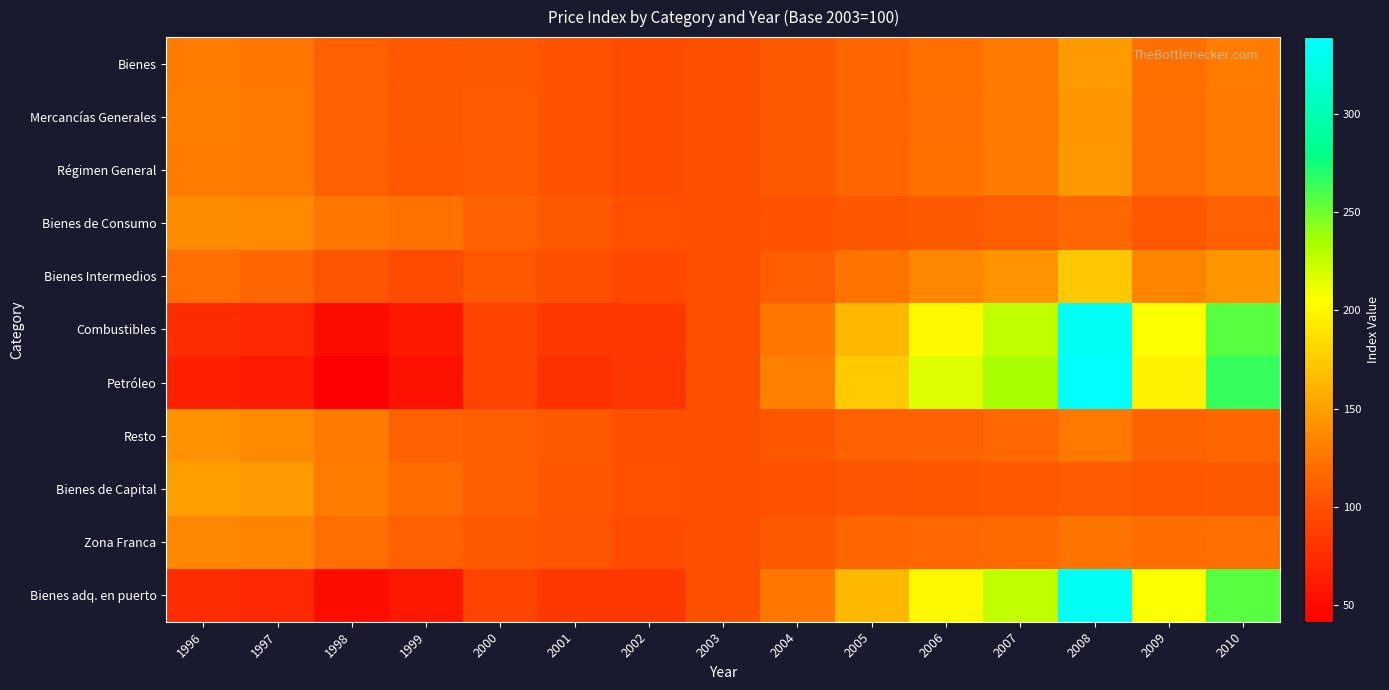

At how many categories does at least one series exceed 205?

5